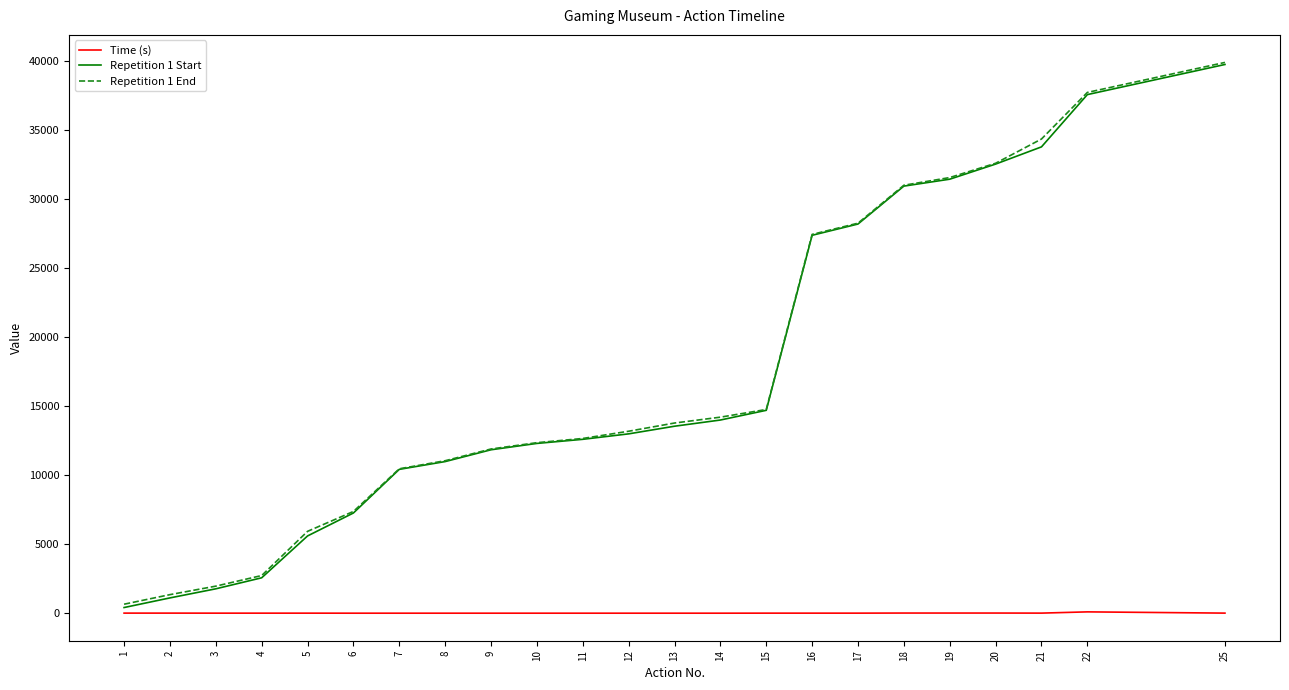

Is the value of Repetition 1 End at 5 greater than the value of Time (s) at 2?

Yes